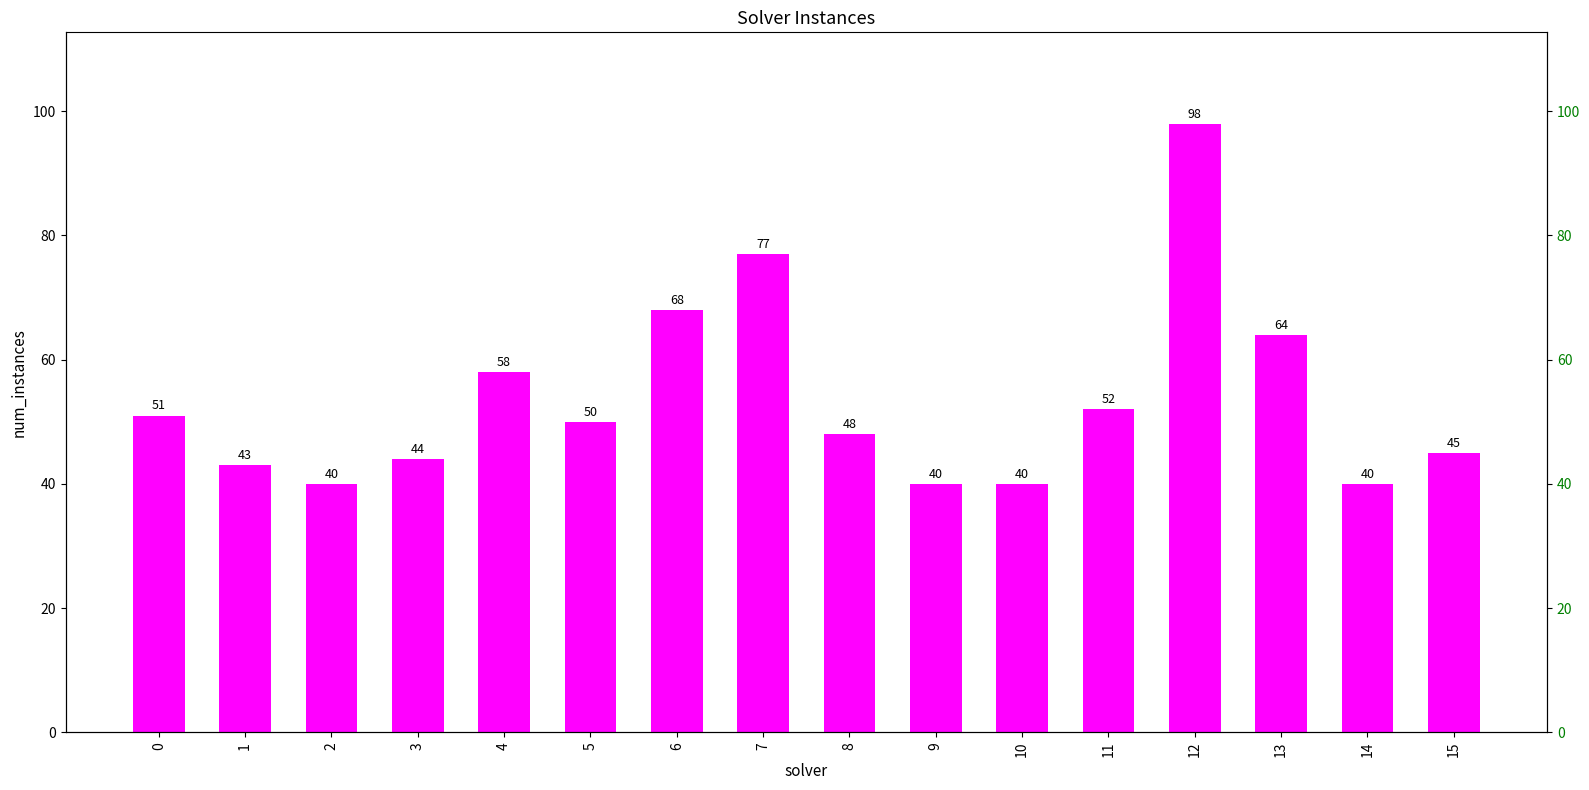

What is the change in value from 10 to 15?

+5